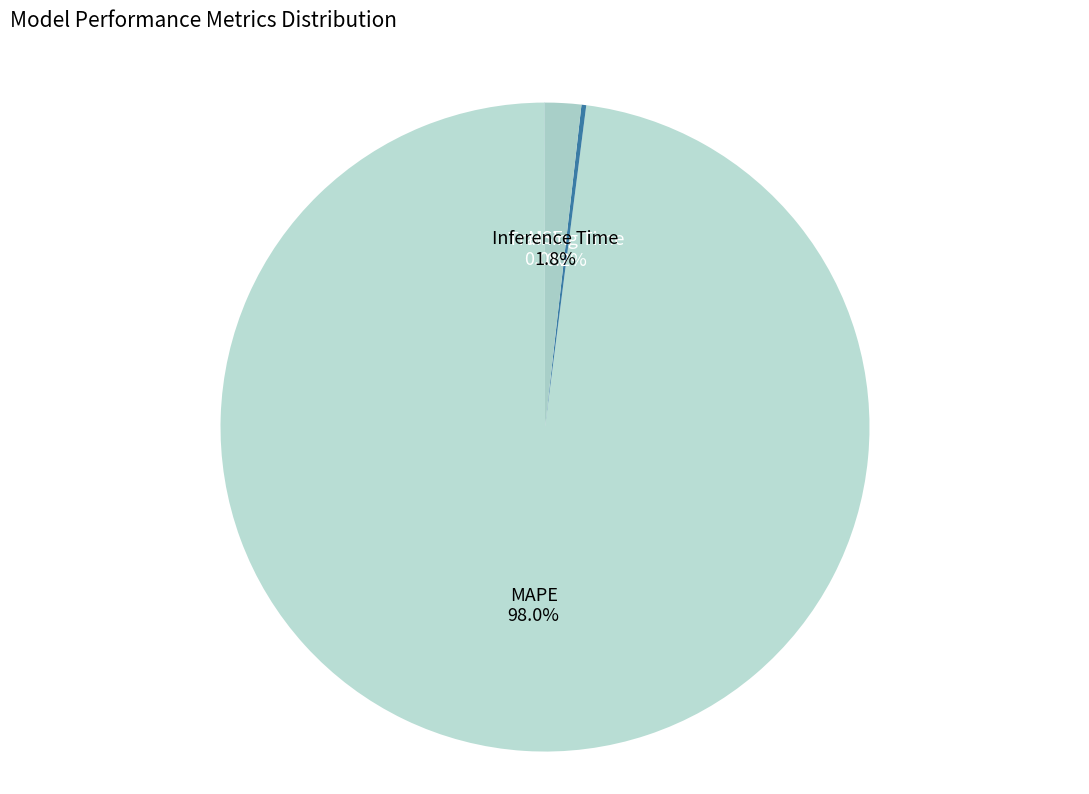

To the nearest percent, what is the average slice percentage?

25%